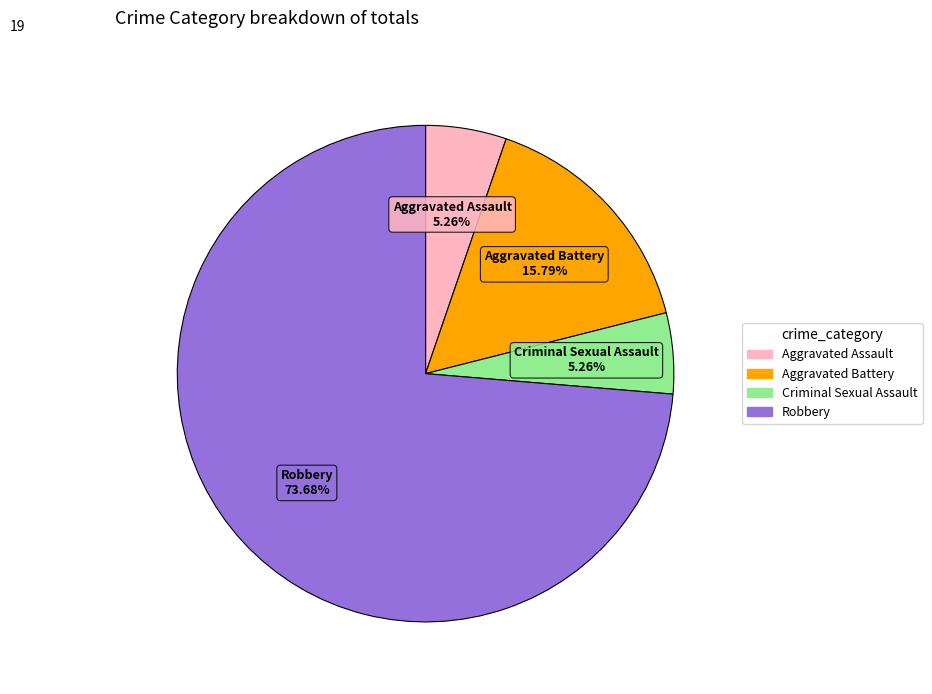

To the nearest percent, what portion does Aggravated Assault represent?

5%